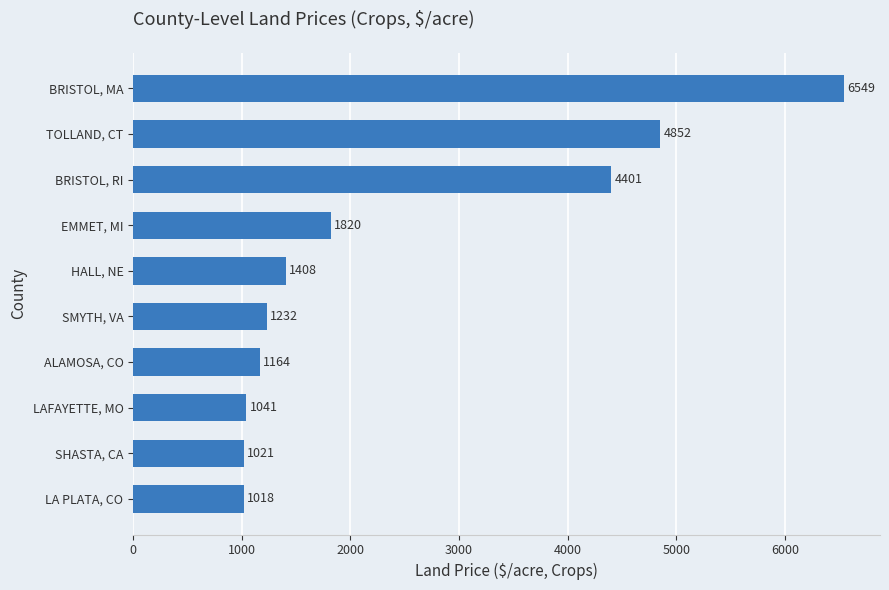

Where is the data nearest to the value 3783?

BRISTOL, RI